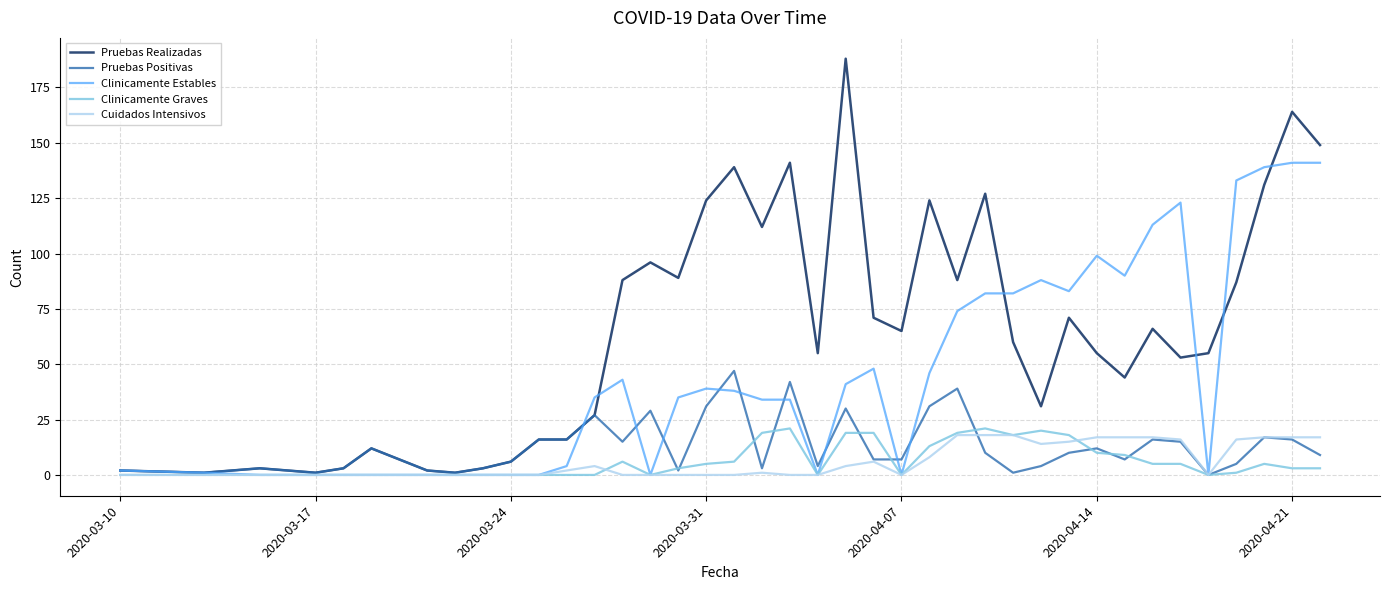

What is the highest value of the Cuidados Intensivos series?

18